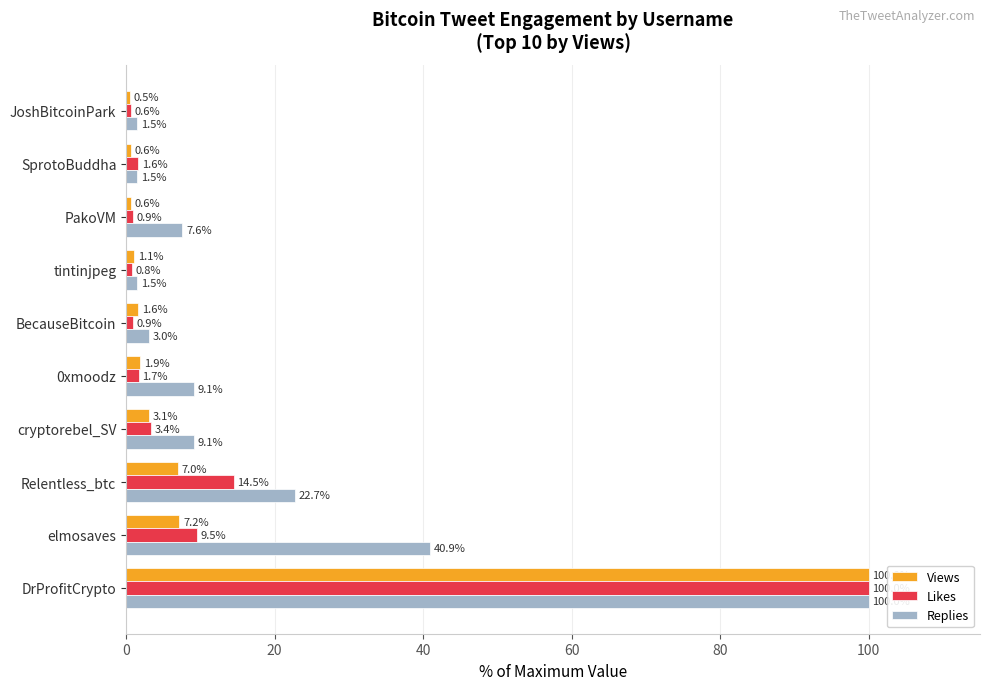

What is the sum of the Views values at 0xmoodz and JoshBitcoinPark?

2.4